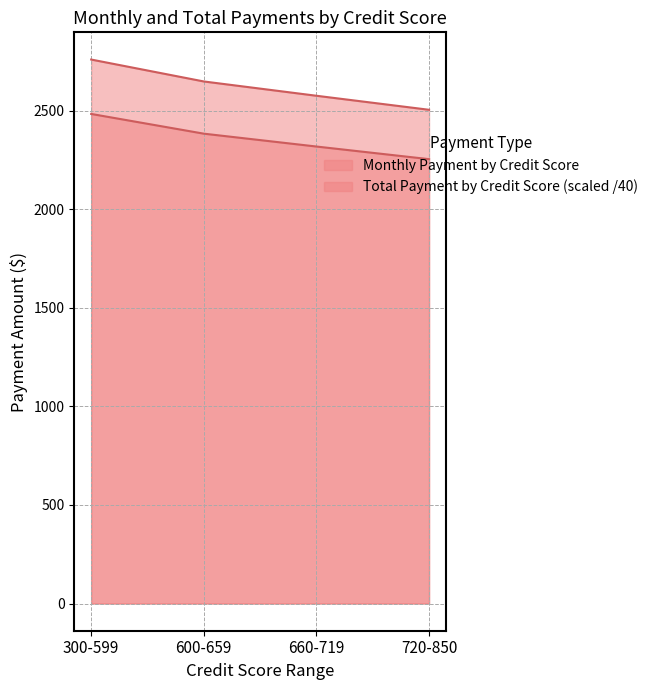

What is the difference between the maximum and minimum values in the Monthly Payment series?

254.9